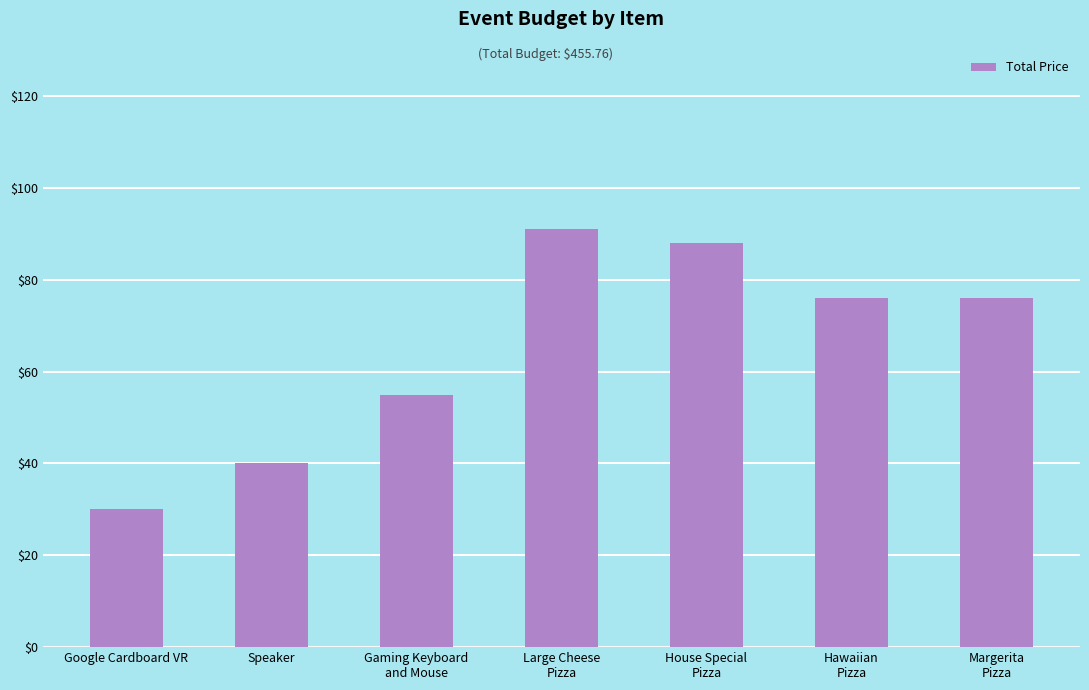

What is the greatest value displayed?

90.9